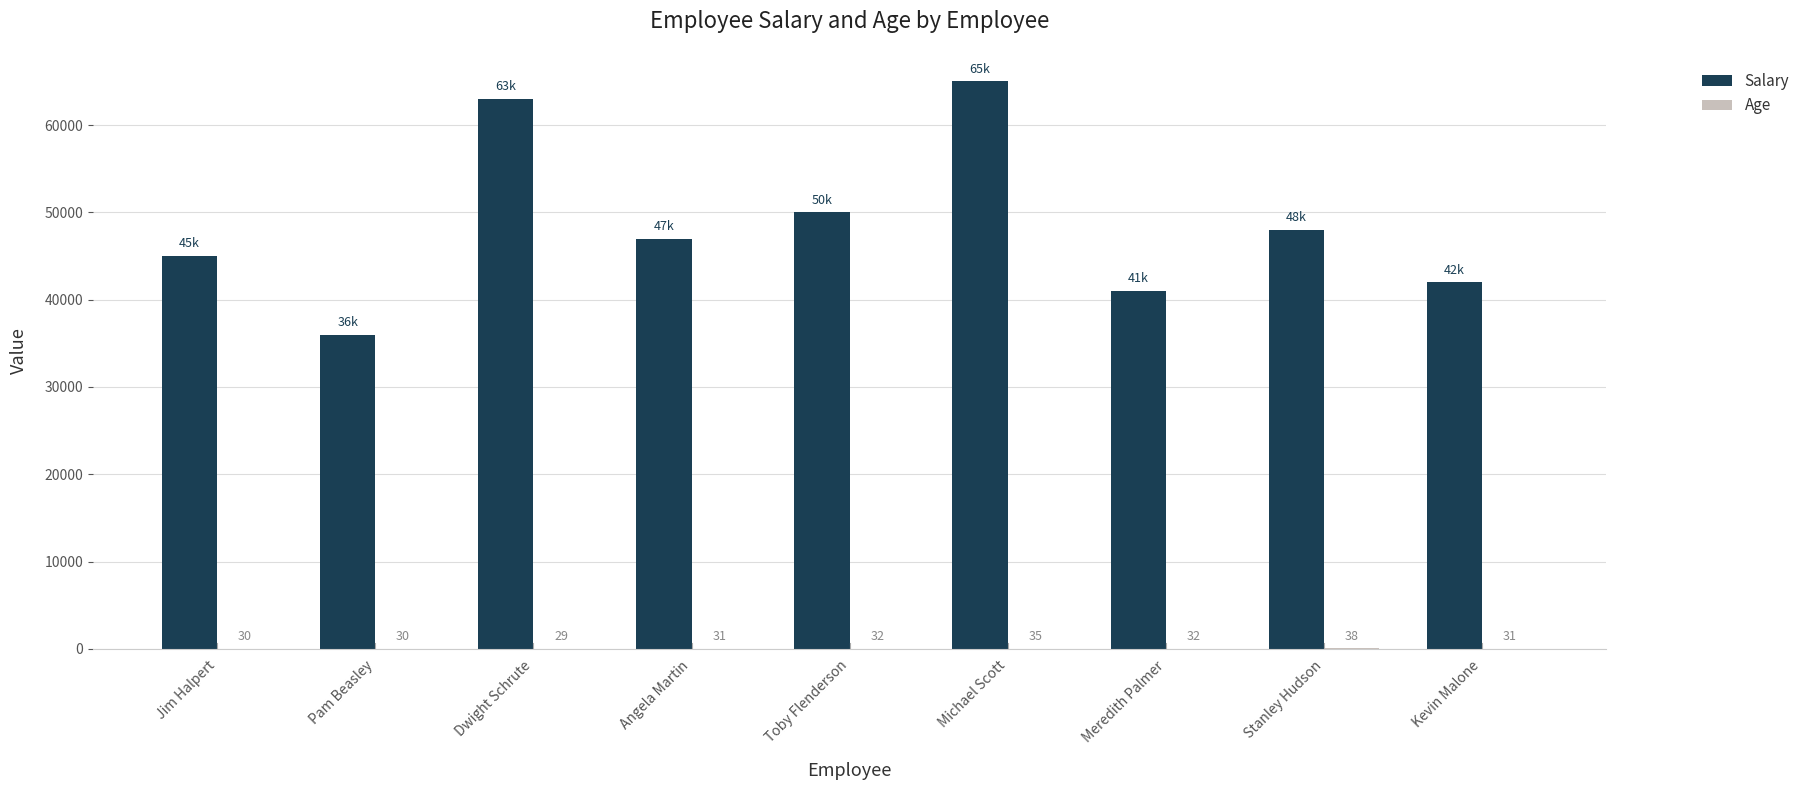

Which series has the largest total across all categories?

Salary